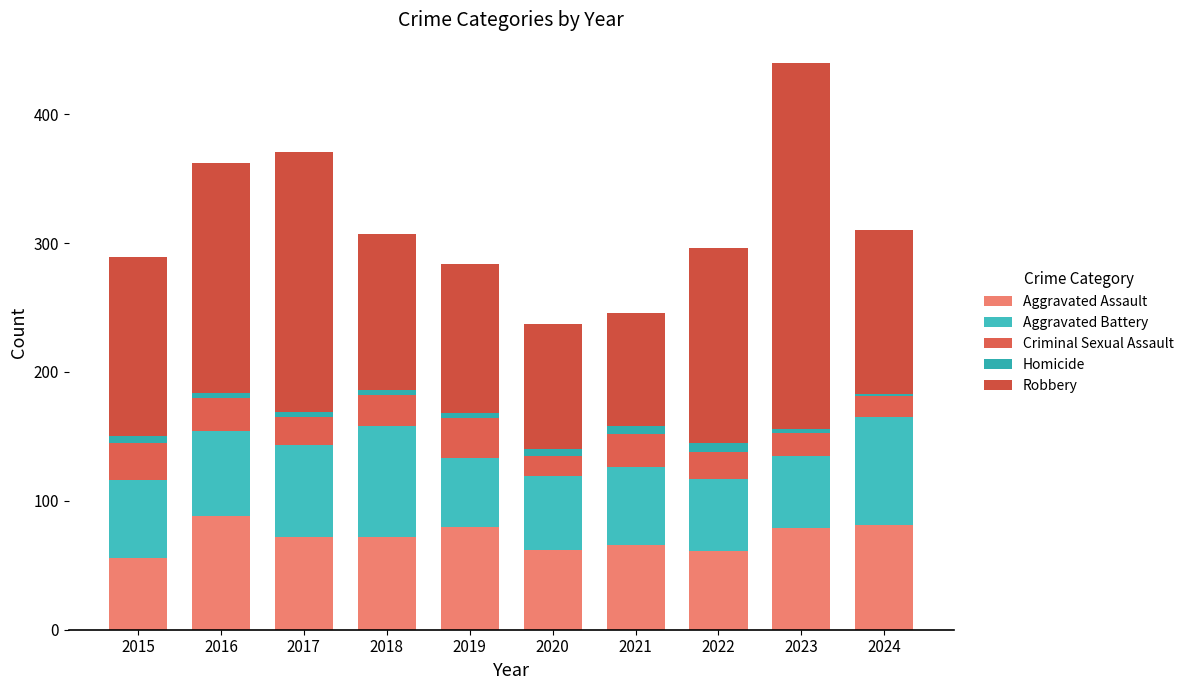

Count the number of categories in the chart.

10